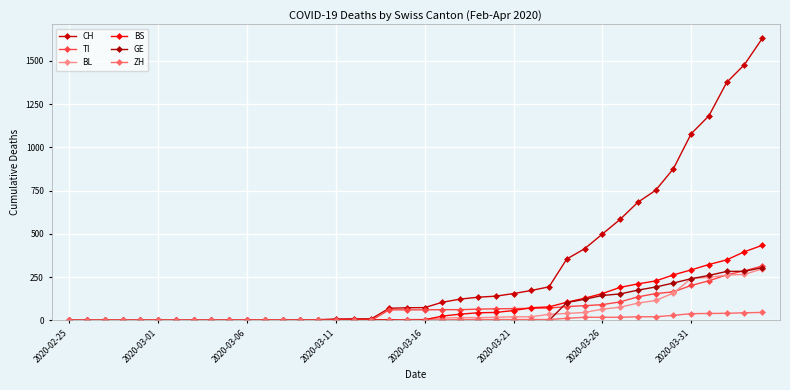

What is the sum of all GE values?

2479